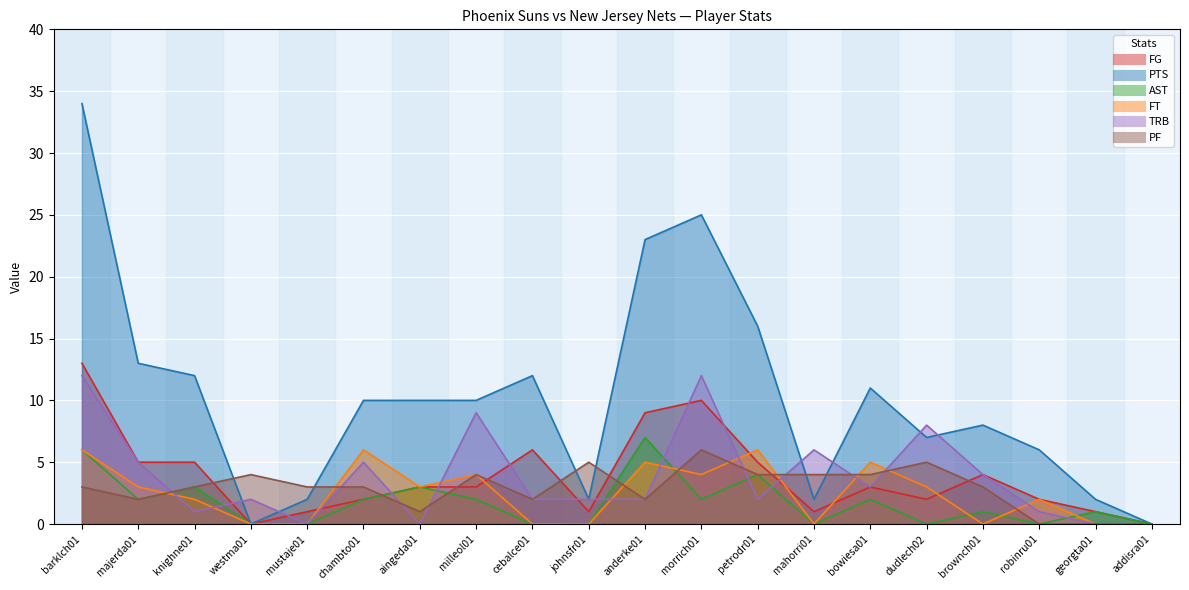

Is it true that PF equals 1 at aingeda01?

True